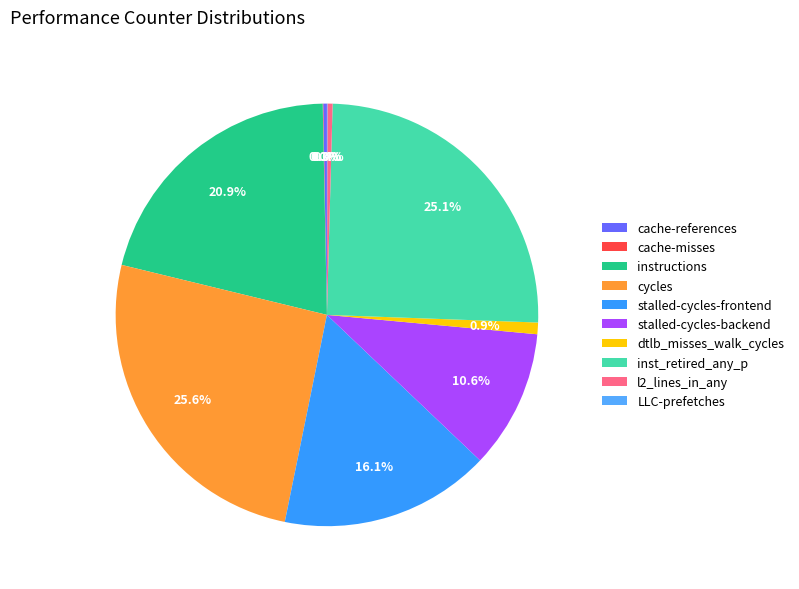

Does any single category account for the majority?

No